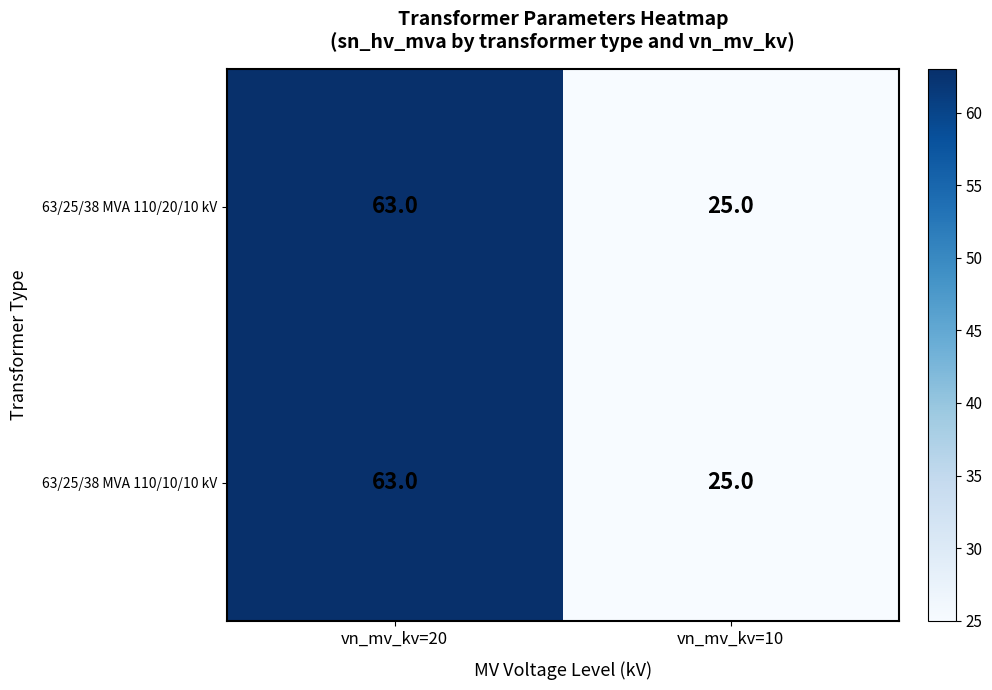

Which category has the highest value in the 63/25/38 MVA 110/20/10 kV series?

vn_mv_kv=20